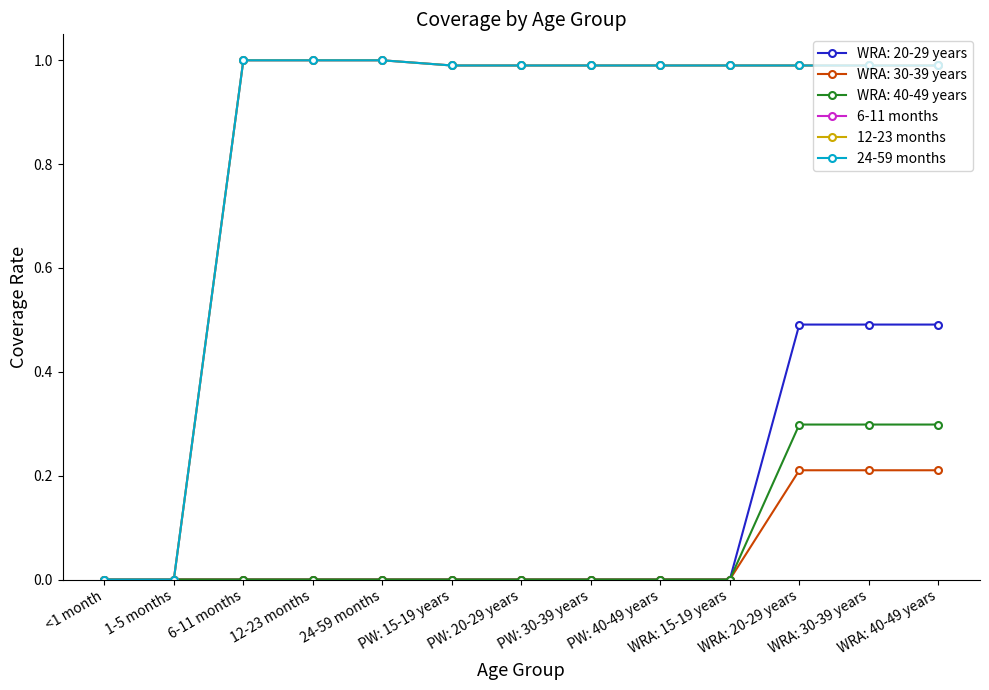

True or false: 24-59 months and 12-23 months cross at least once.

False